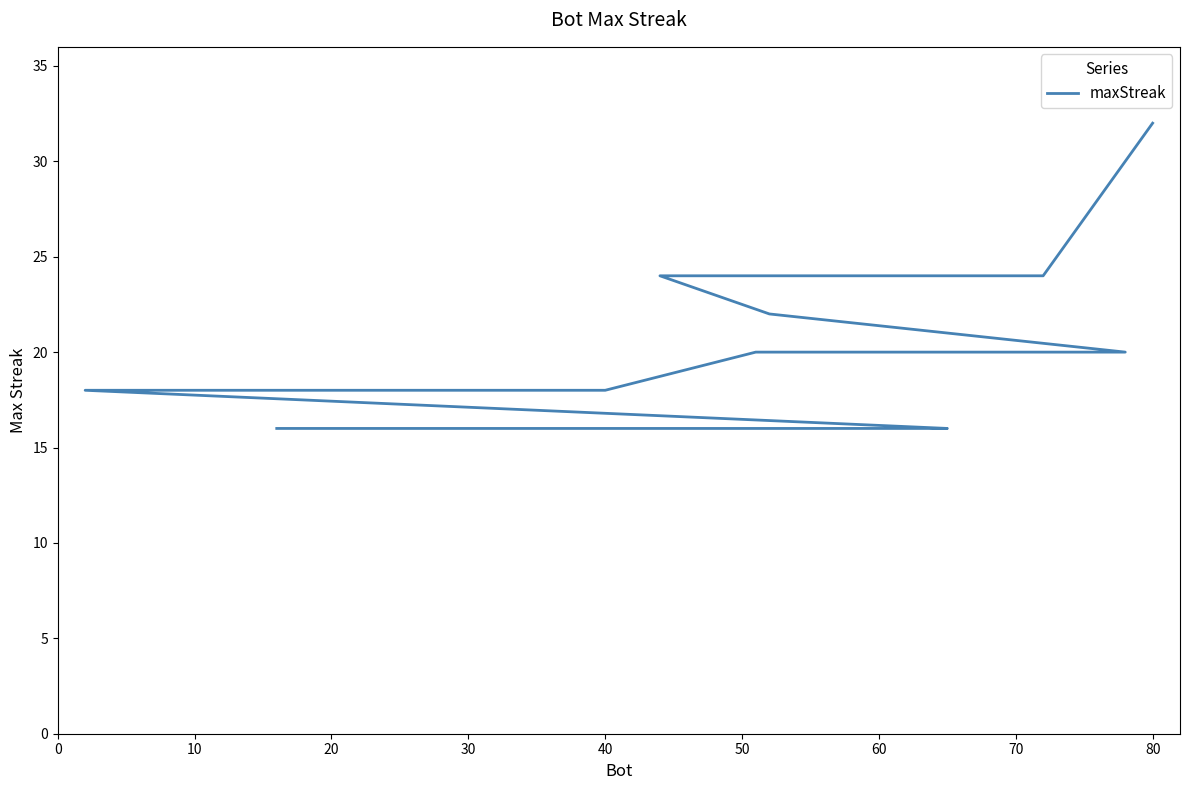

True or false: the data shows 6 at 11.

False